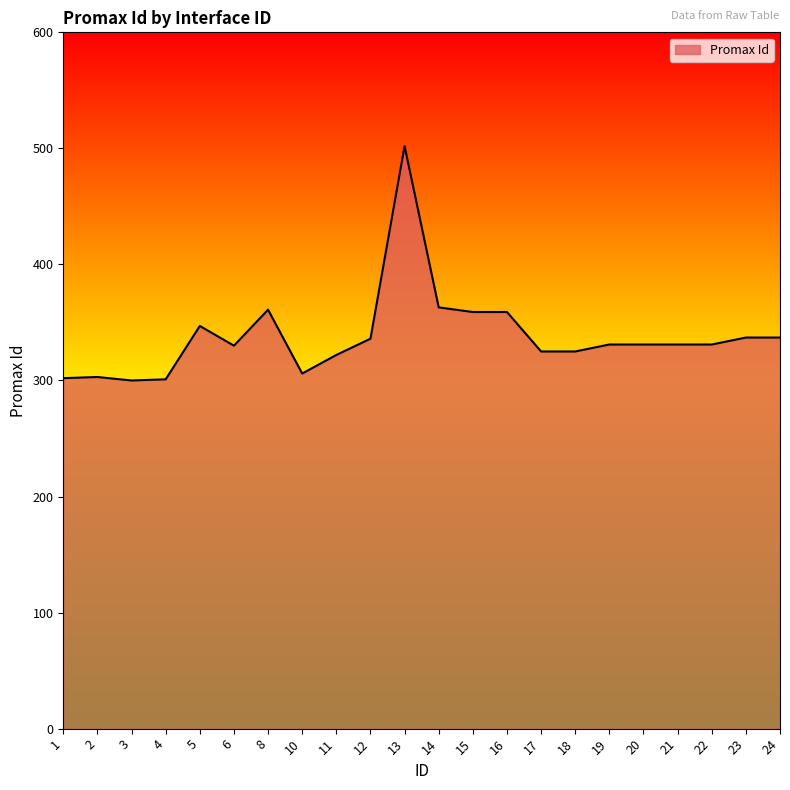

What is the maximum value shown in the chart?

502